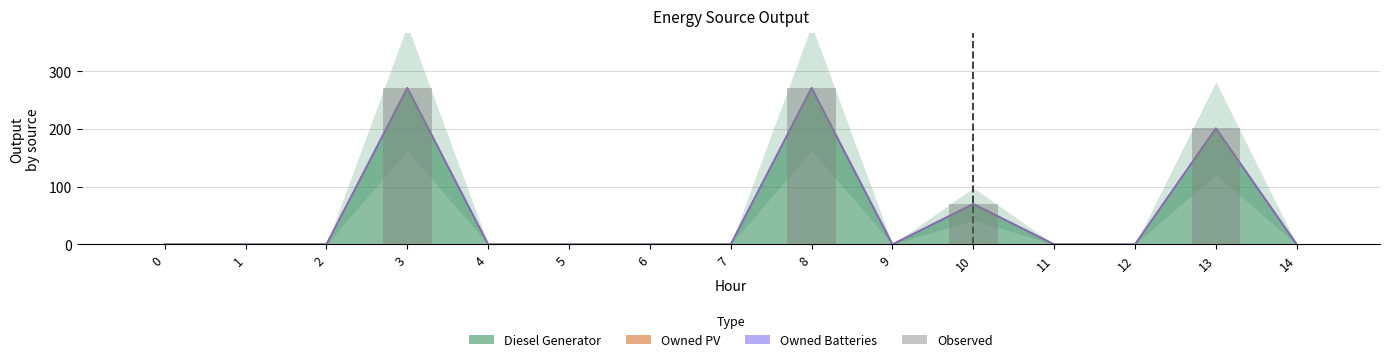

Reading left to right, transcribe all the data shown in this chart.

0=0	1=0	2=0	3=271	4=0	5=0	6=0	7=0	8=271	9=0	10=70	11=0	12=0	13=201	14=0